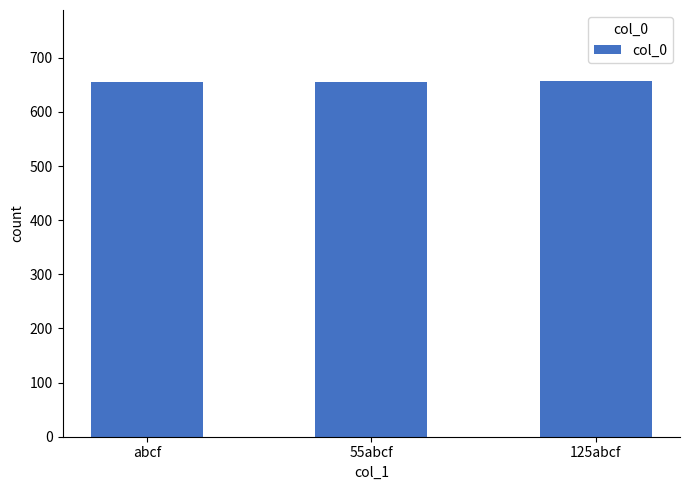

The value at abcf is 655. True or false?

True